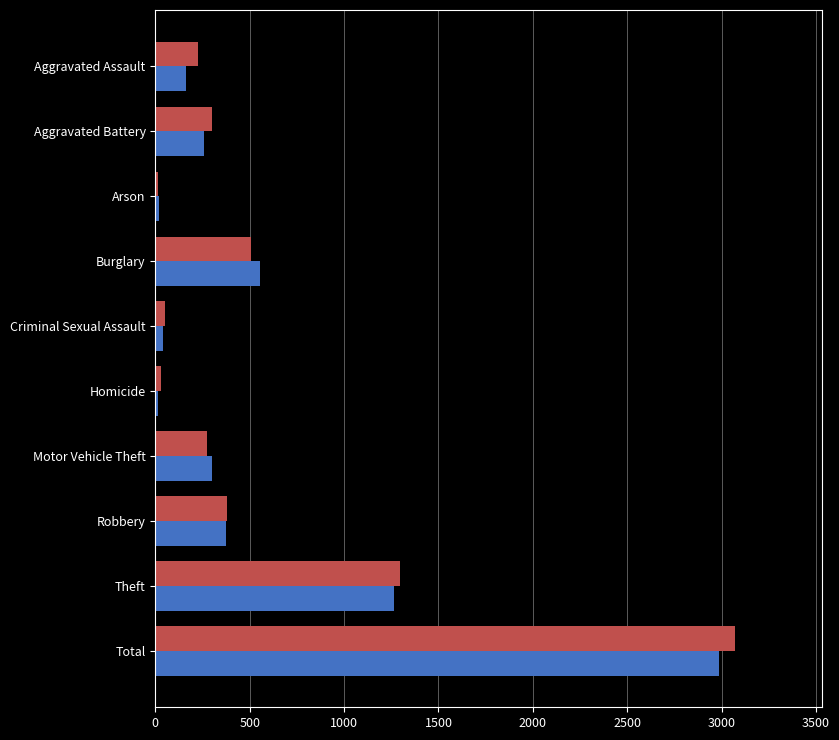

At which category is the sum across all series the highest?

Total